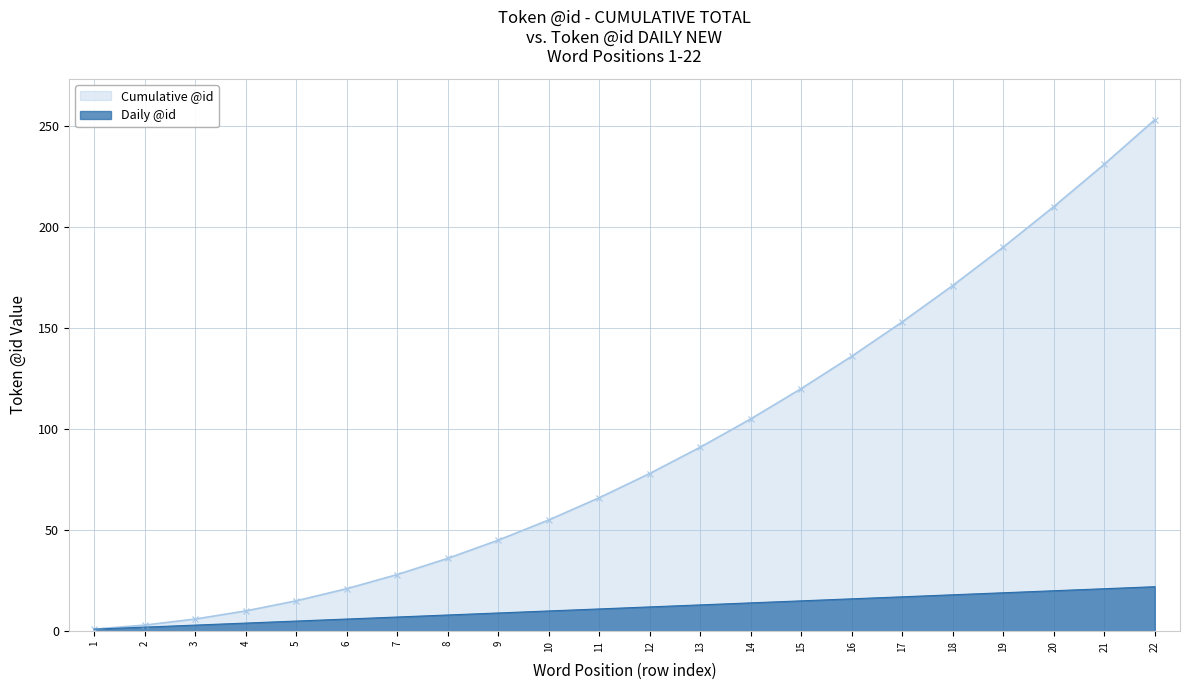

True or false: Cumulative @id and Daily @id intersect in this chart.

False